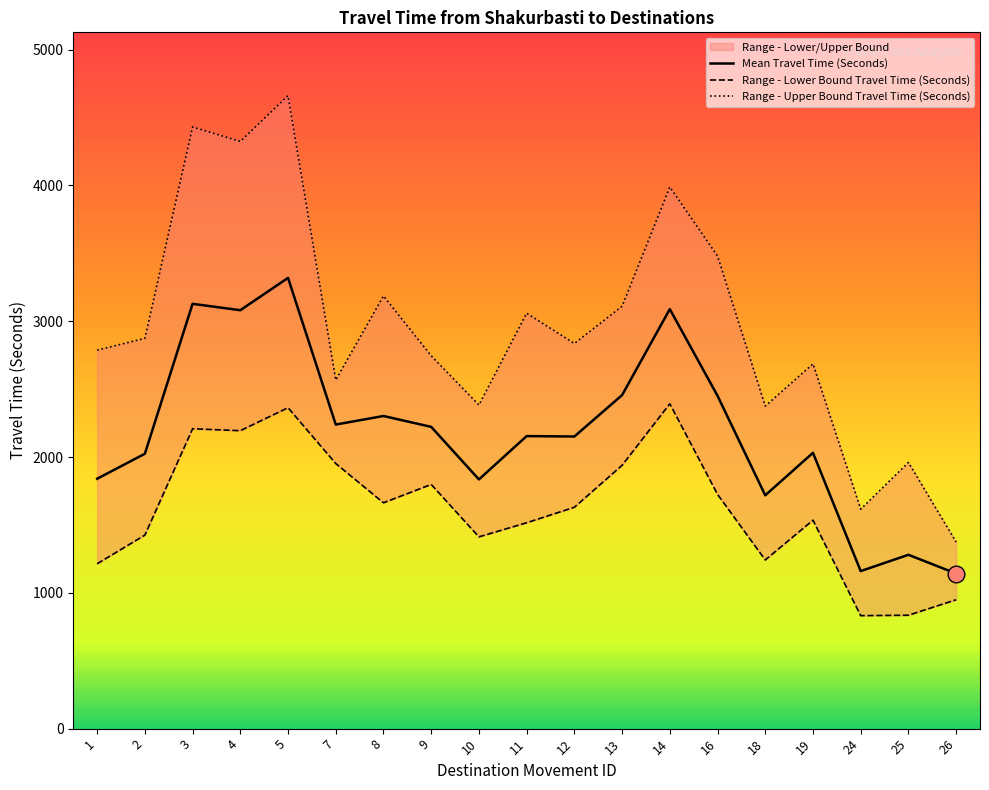

What is the difference between the highest and lowest values at 25?

1125